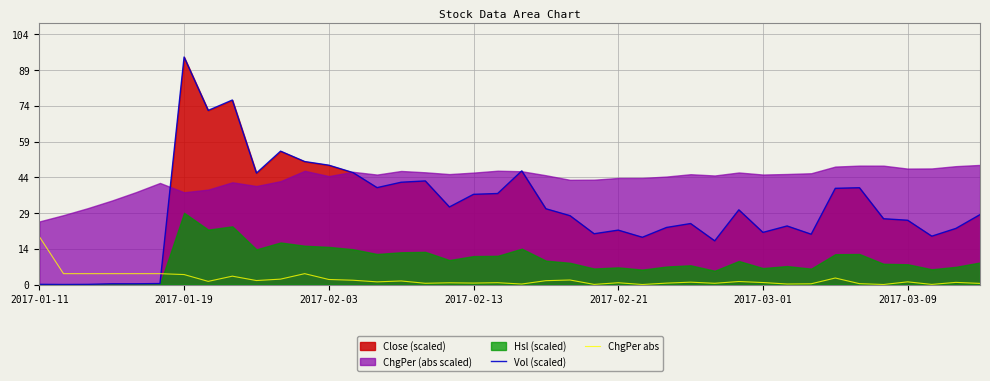

Is it true that Vol (scaled) equals 21.8 at 2017-03-01?

True